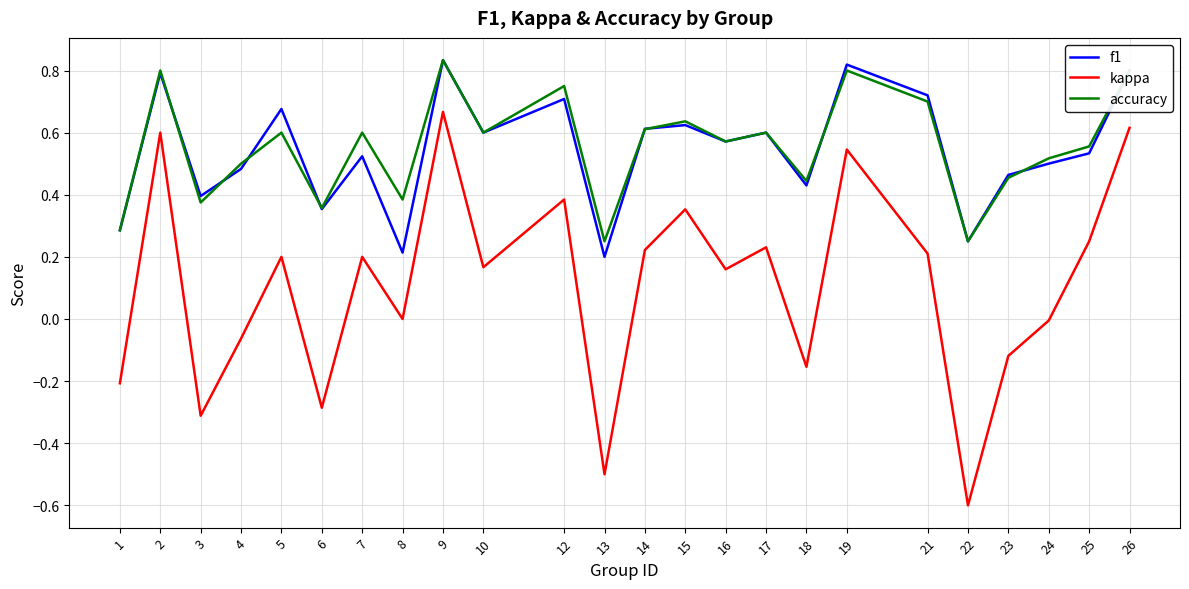

True or false: accuracy has more than 1 interior local peaks.

True